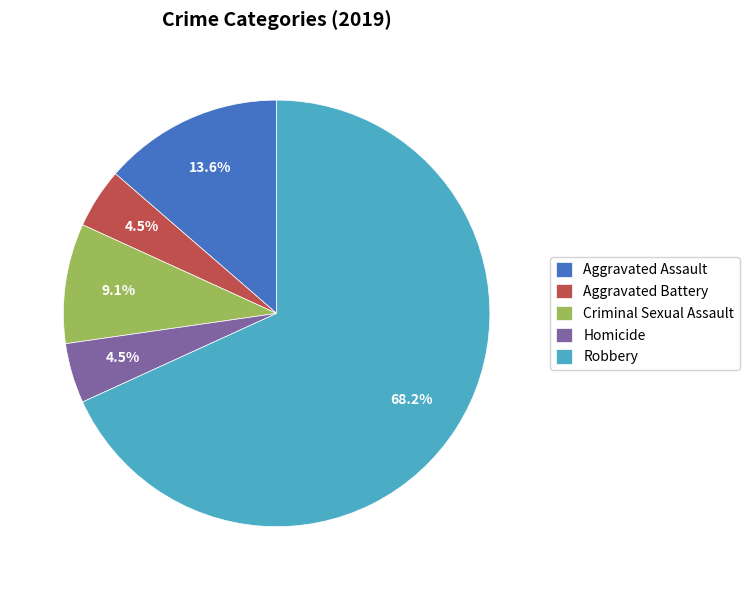

How many slices are in this pie chart?

5